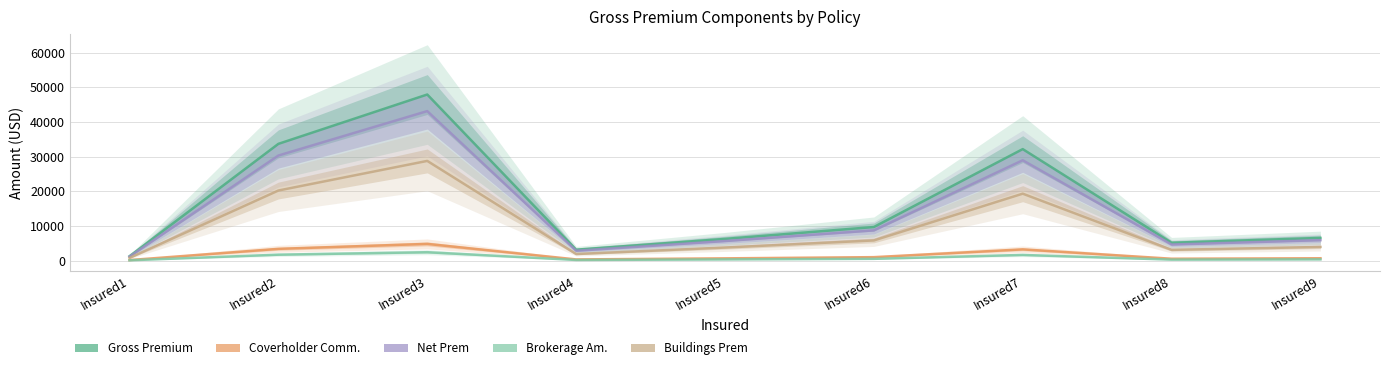

Where is the first local minimum for Net Prem?

Insured4